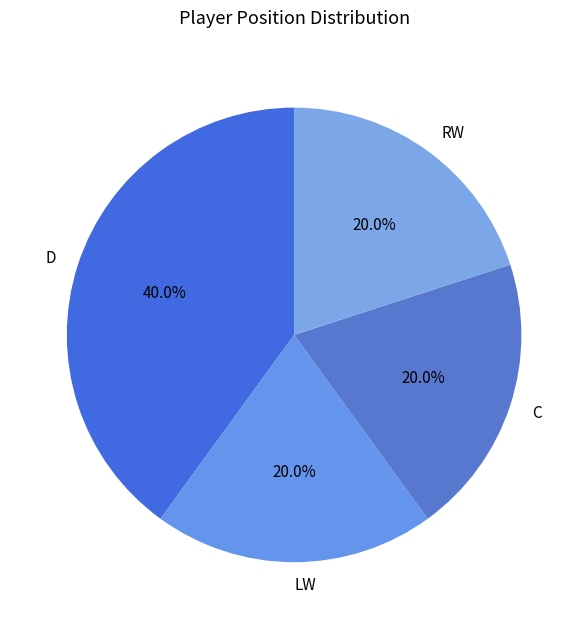

Which slice is the largest?

D